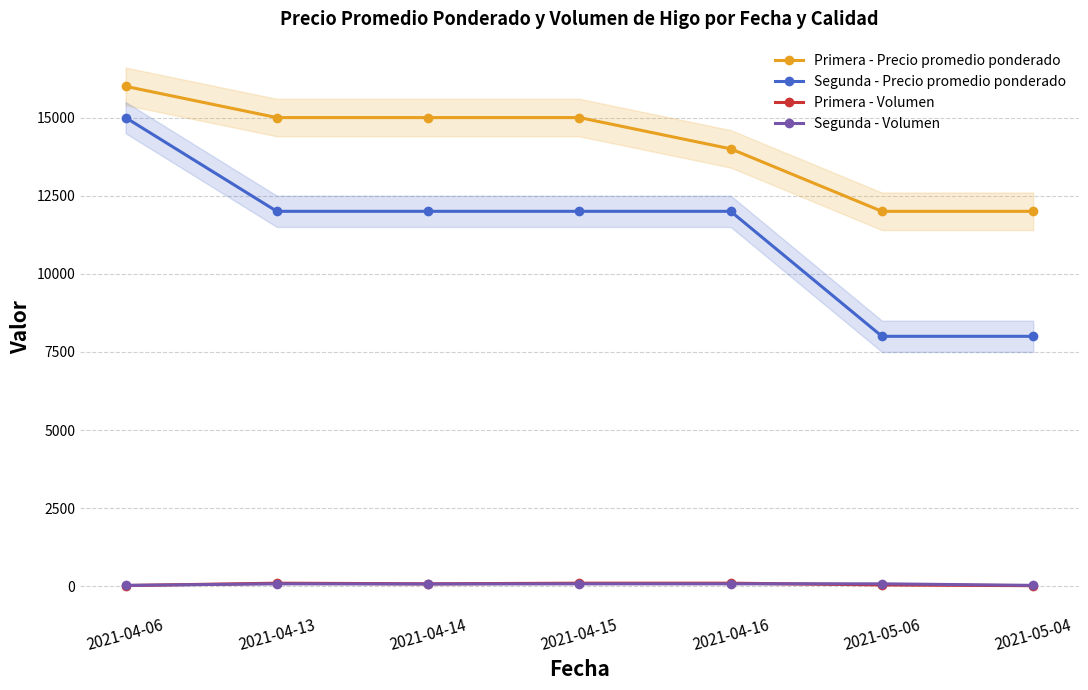

What position from the right is 2021-04-15?

4